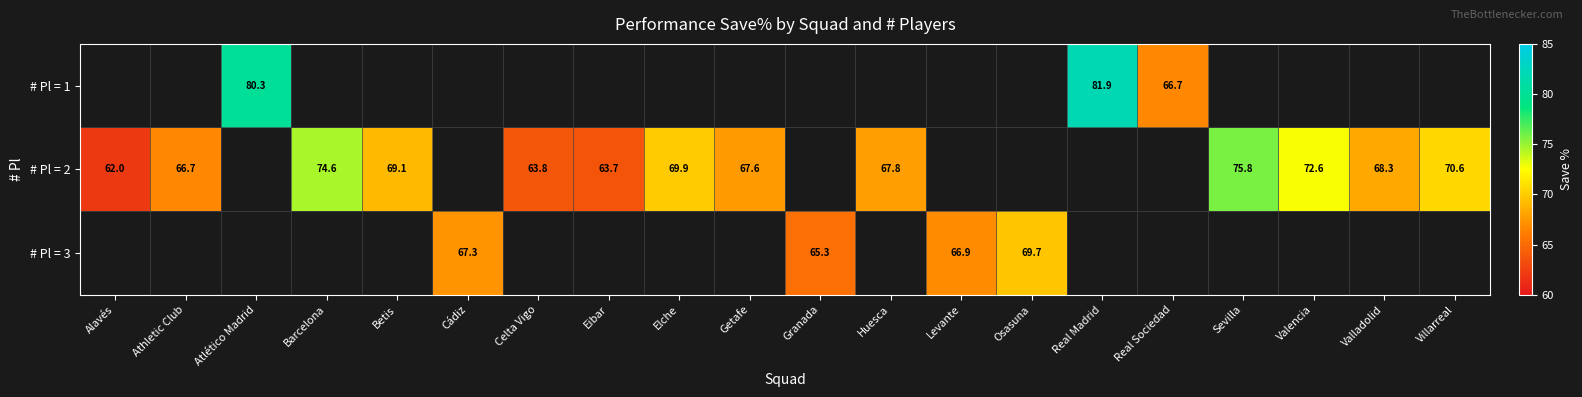

Is it true that # Pl = 1 equals 119.9 at Real Sociedad?

False